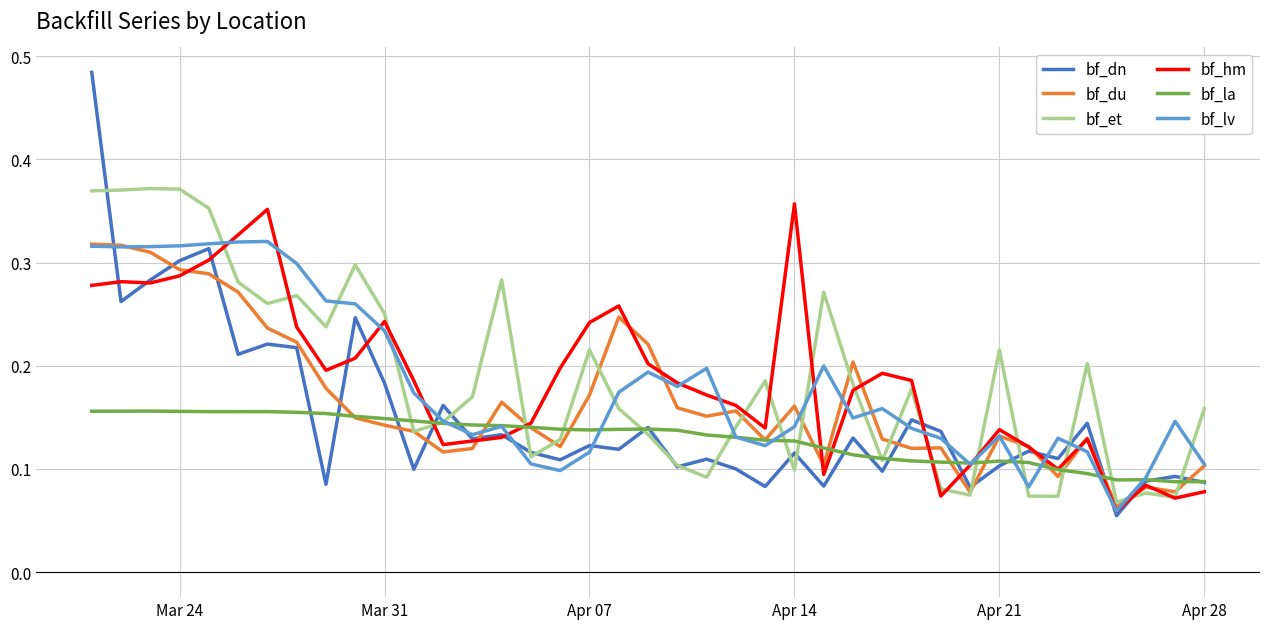

What is the sum of all bf_la values?

5.1